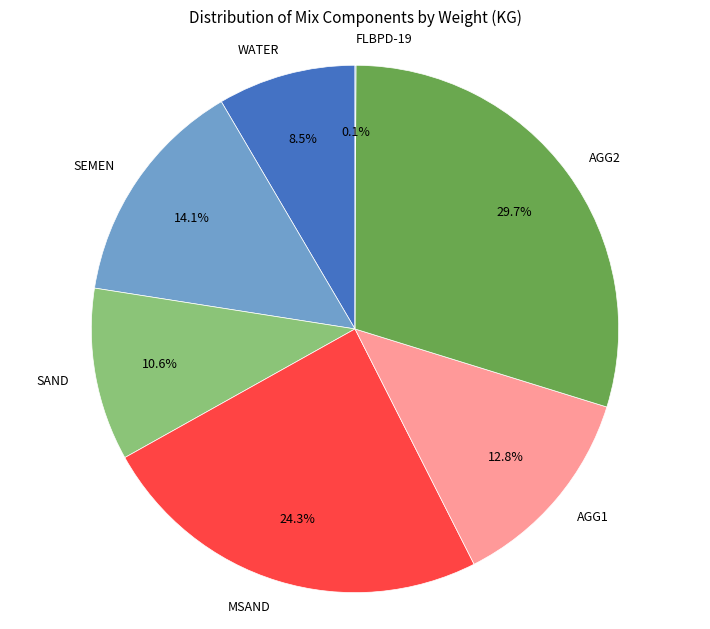

Is there any slice that represents more than half of the pie?

No